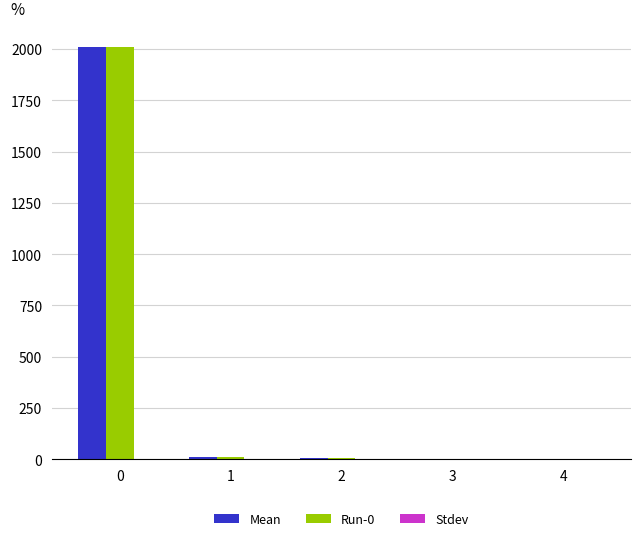

The Run-0 series shows 3530.1 at 0. True or false?

False